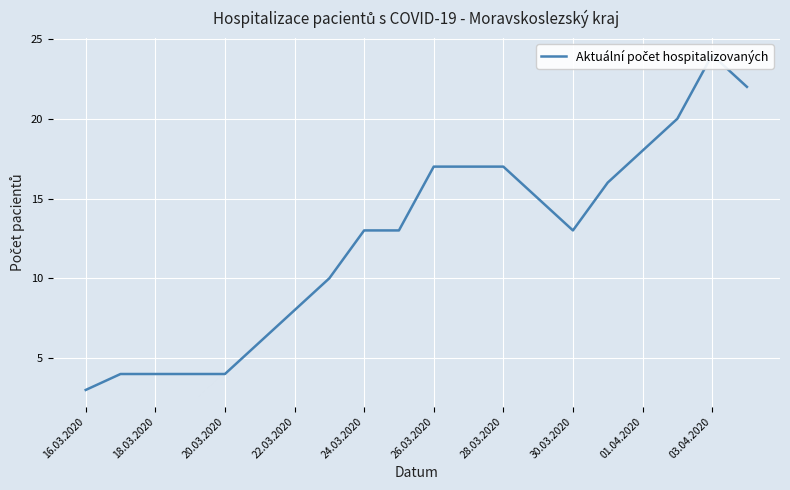

How many data points does each series have?

20